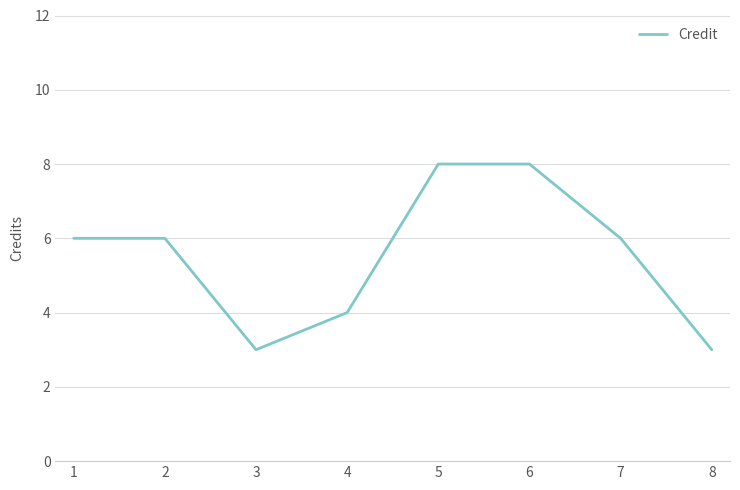

At which category does the data reach its first local valley?

3